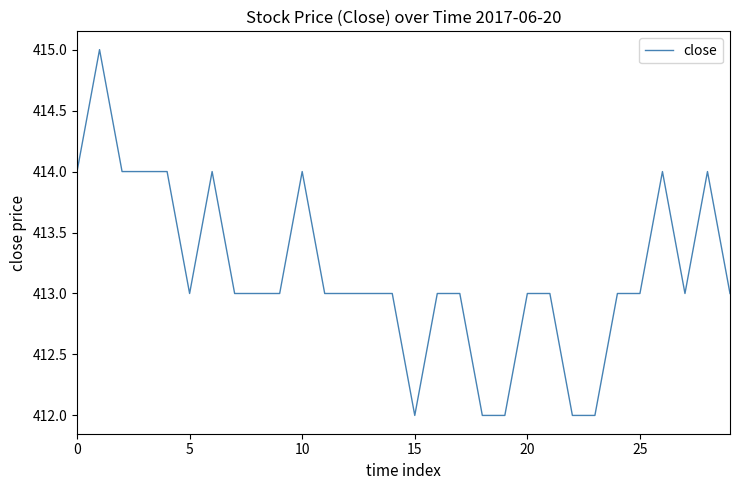

What is the minimum value shown in the chart?

412